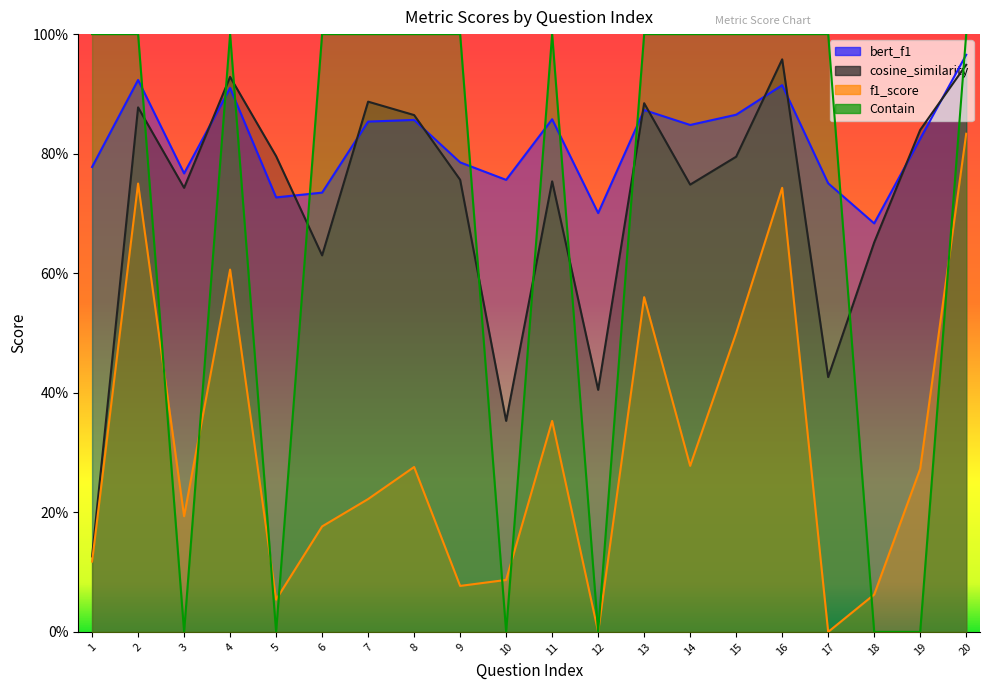

What is the sum of the Contain values at 5 and 15?

1.0